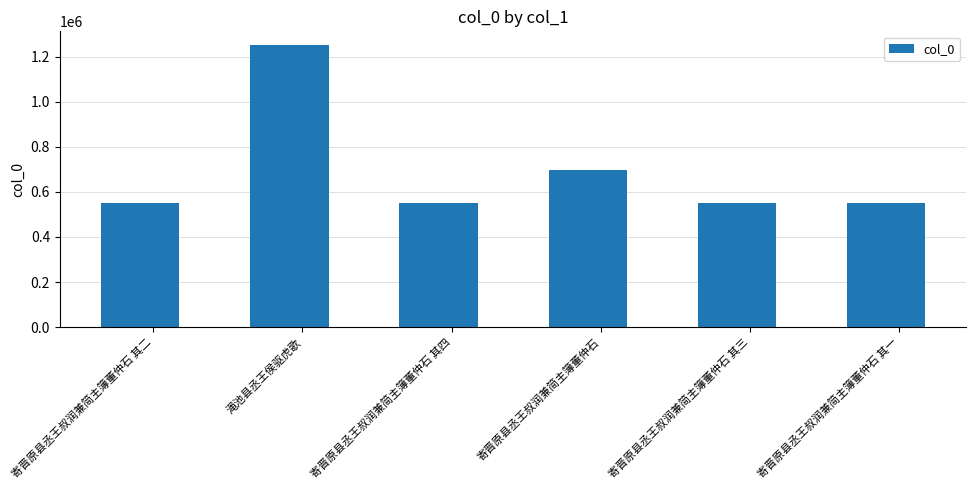

What is the difference between the second highest and second lowest values?

143529